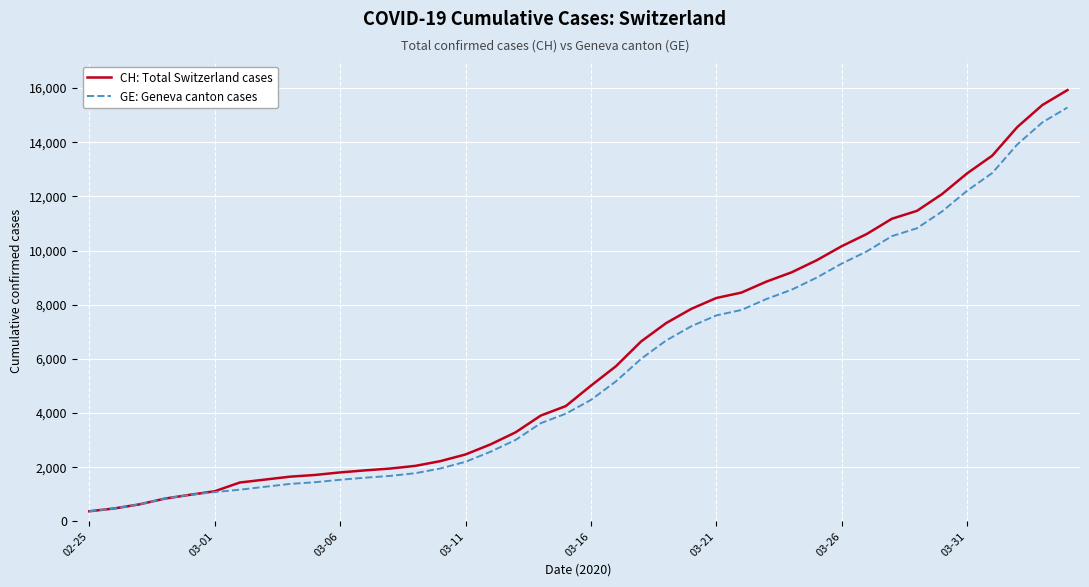

What is the maximum value for GE: Geneva canton cases?

15284